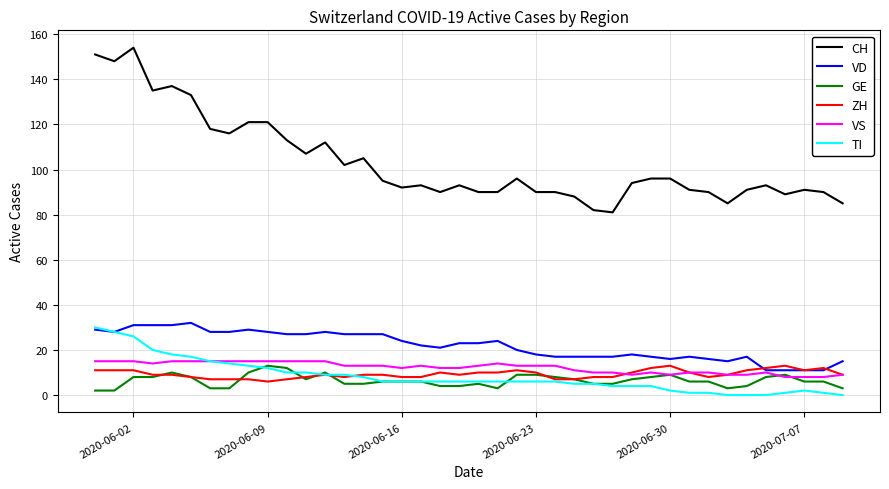

Which series has the largest total across all categories?

CH